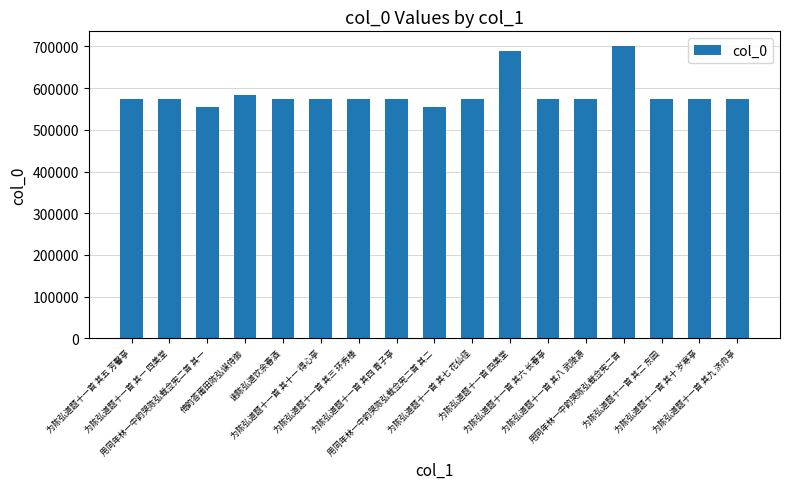

What is the maximum value shown in the chart?

701267